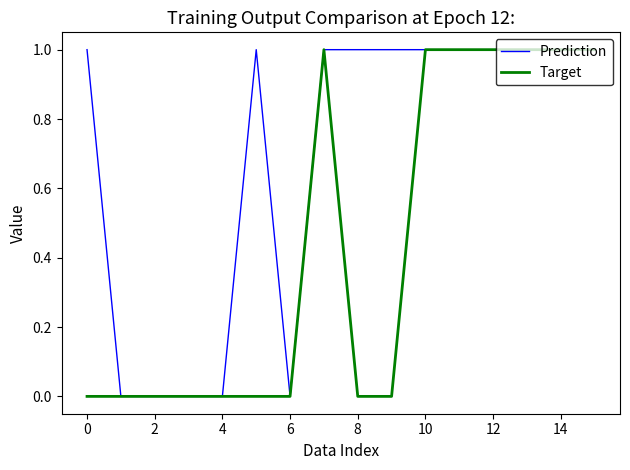

List the series in order of their overall mean, highest first.

Prediction, Target